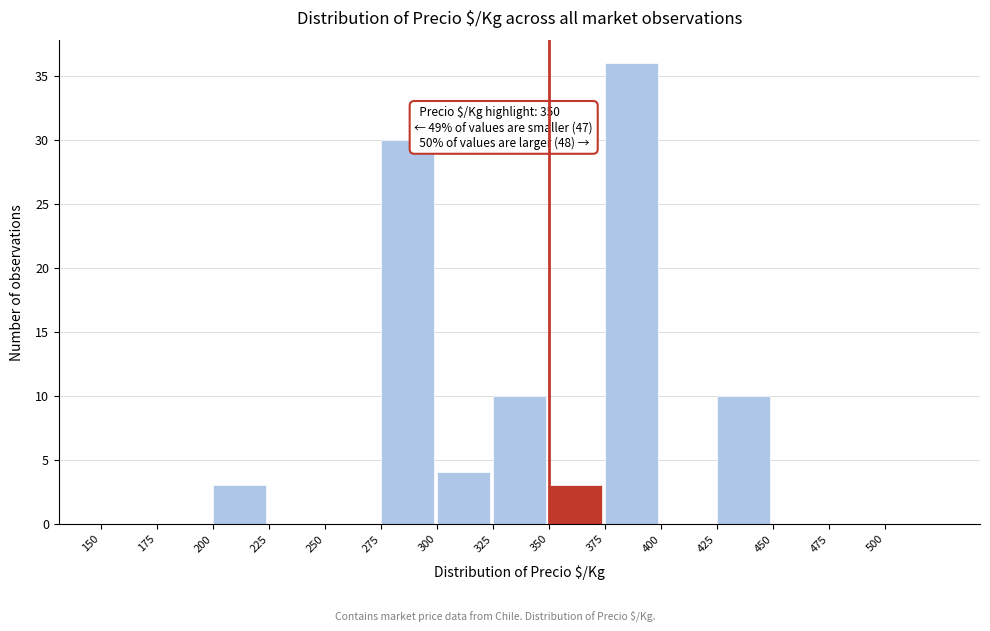

Over which range of the x-axis is the bar tallest?

375 to 400